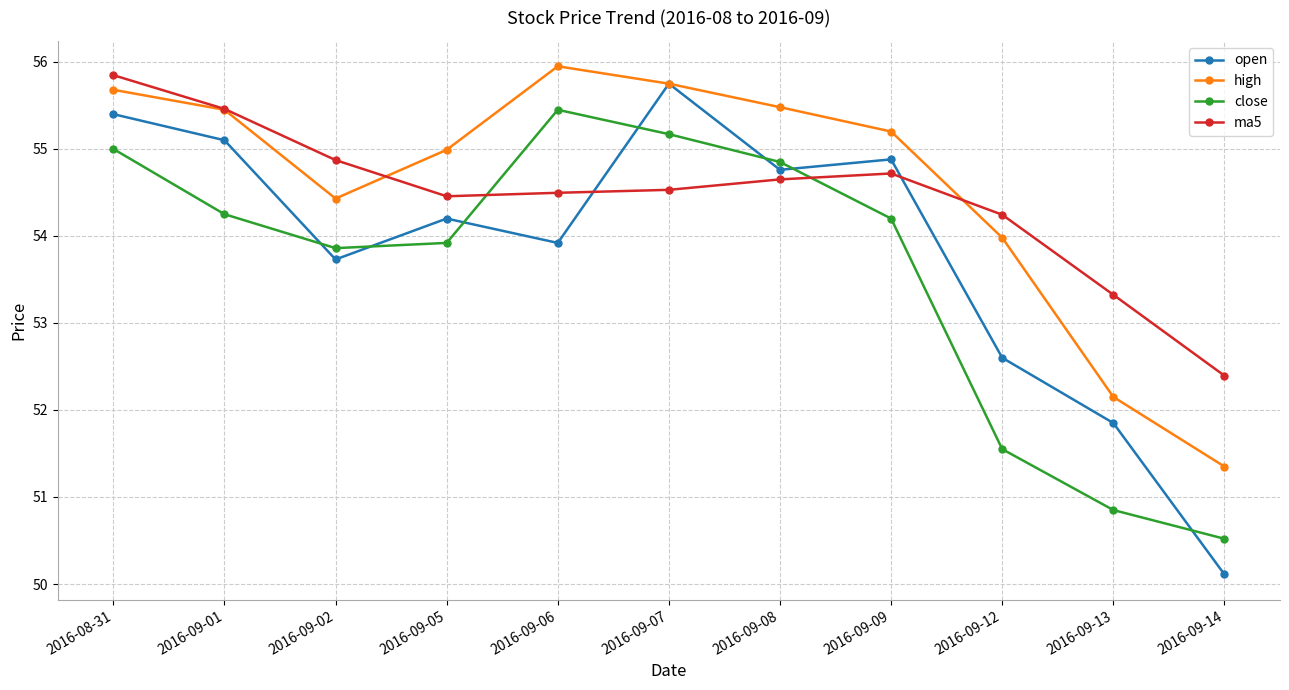

Which series ends up on top after the final intersection of ma5 and close?

ma5